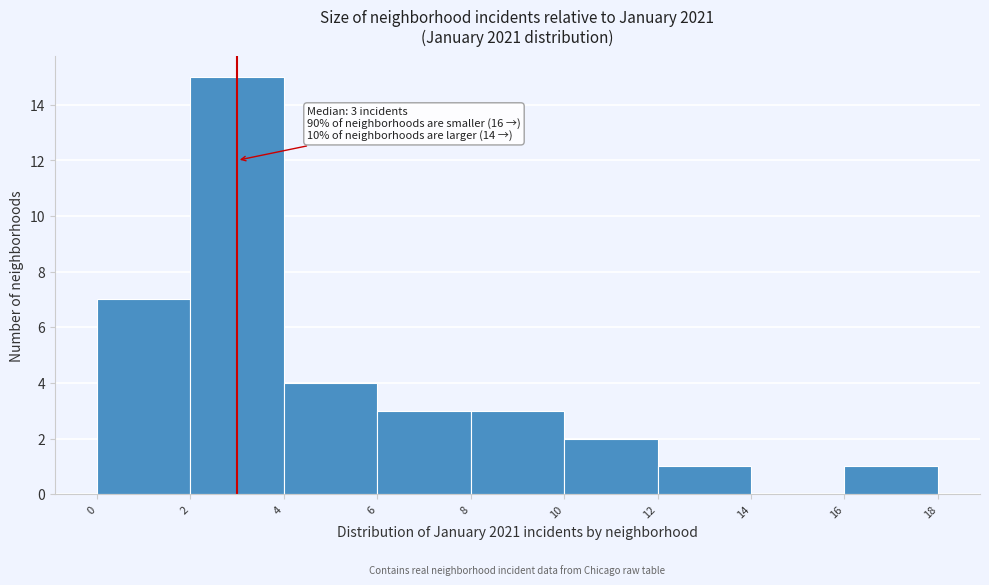

Over which range of the x-axis is the bar tallest?

2 to 4